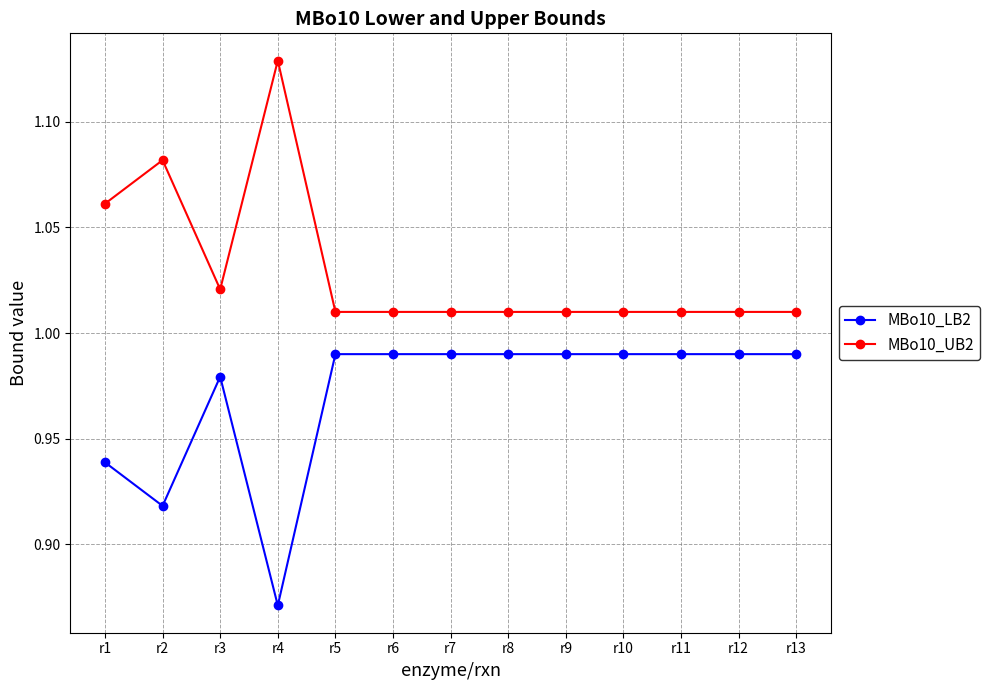

Is the value of MBo10_LB2 at r5 greater than the value of MBo10_UB2 at r7?

No